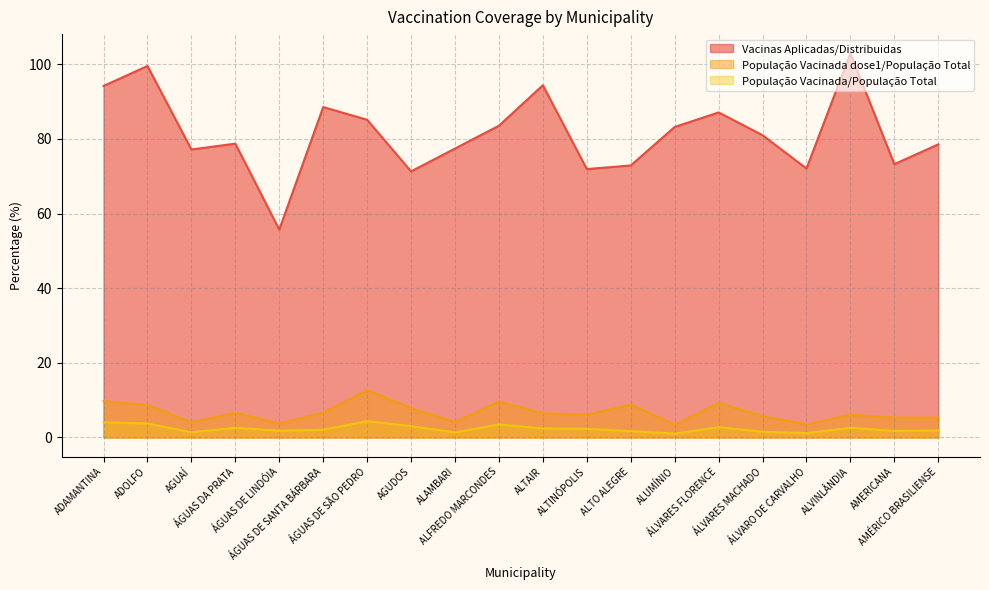

How many interior local peaks does the População Vacinada/População Total series have?

5